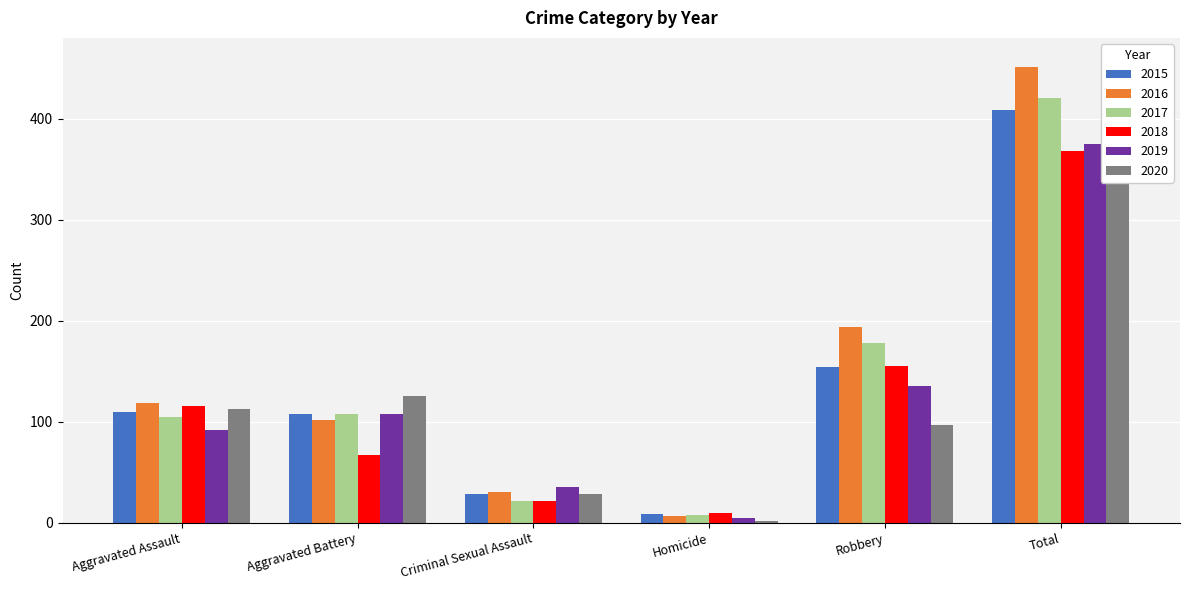

What is the value of the 2018 bar at the 6th from the left?

368